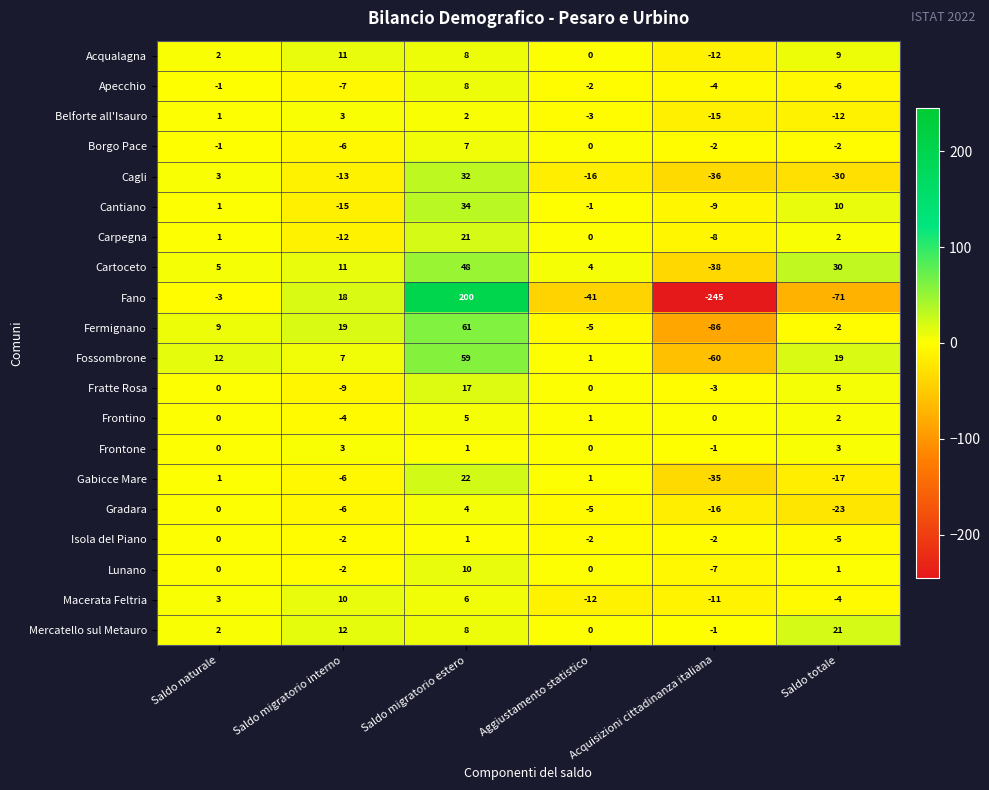

What is the sum of the Fratte Rosa values at Acquisizioni cittadinanza italiana and Saldo migratorio estero?

14